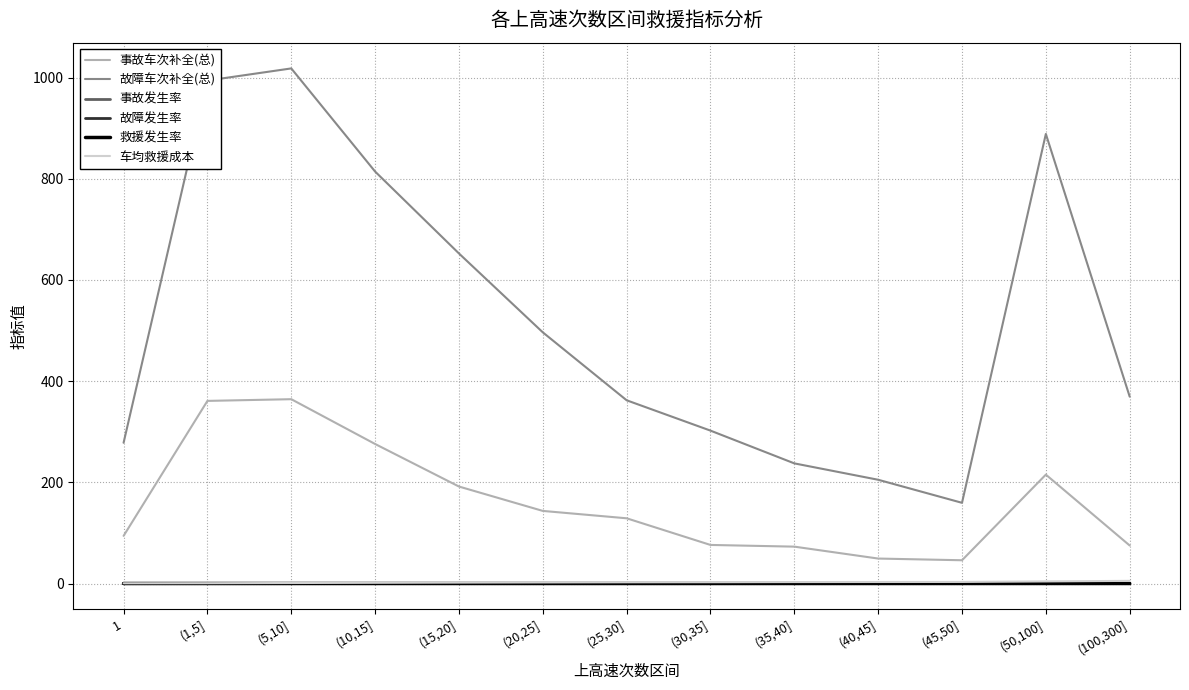

At which category does the chart reach its peak across all series?

(5,10]